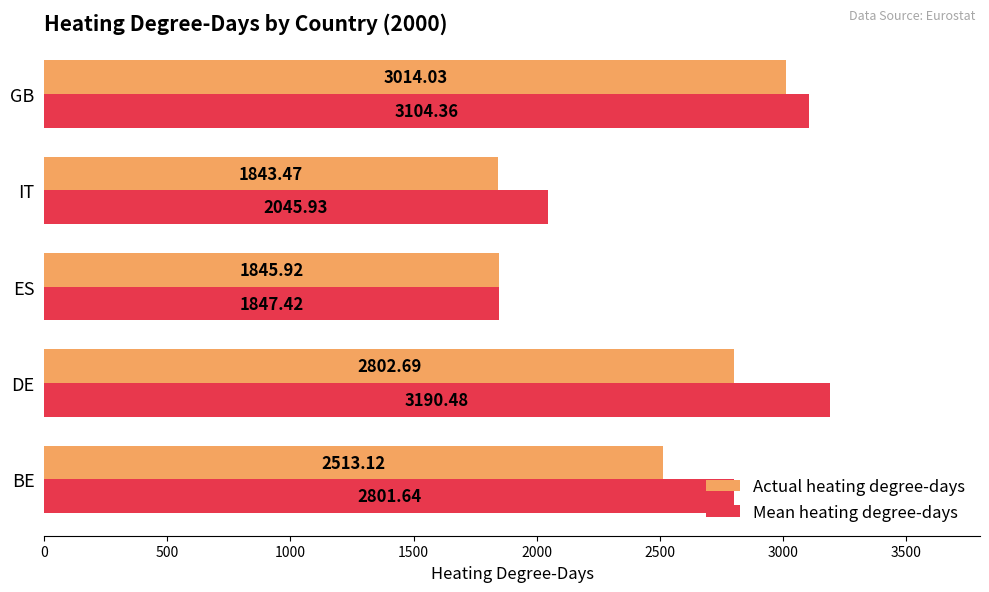

What are all the series names shown in the legend?

Actual heating degree-days, Mean heating degree-days